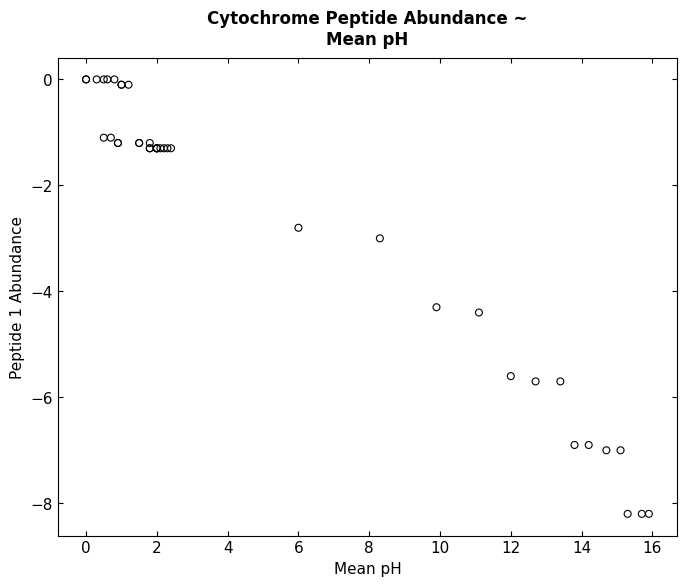

What Y value in the scatter plot is closest to -4?

-4.3